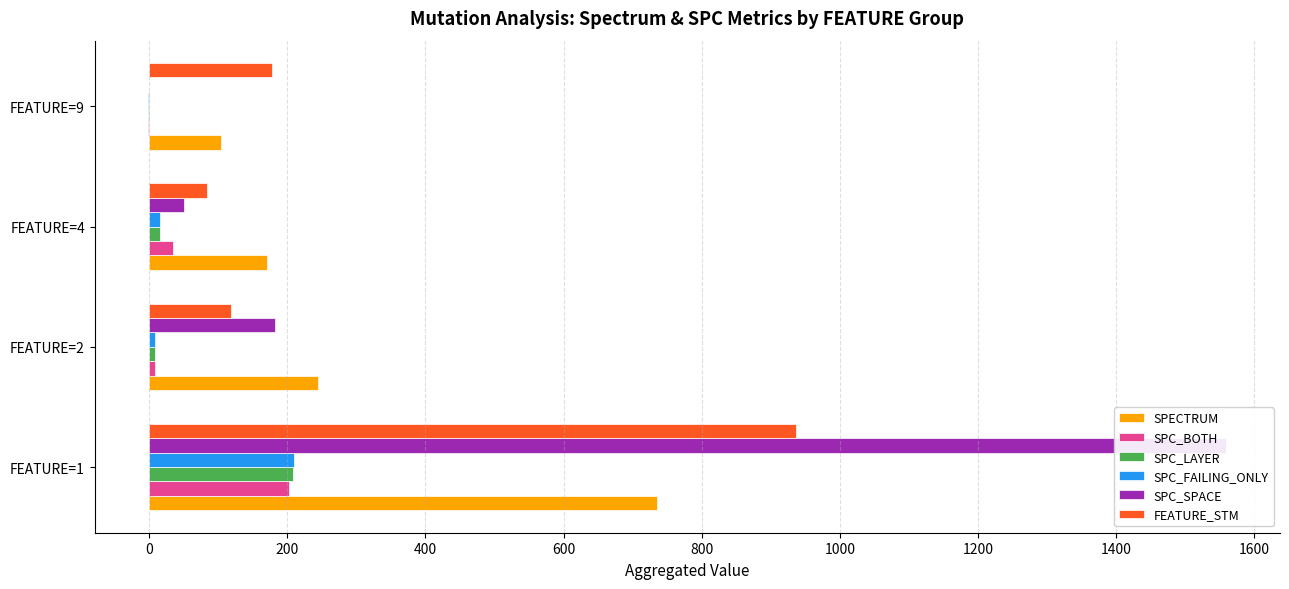

Are the bars horizontal?

Yes